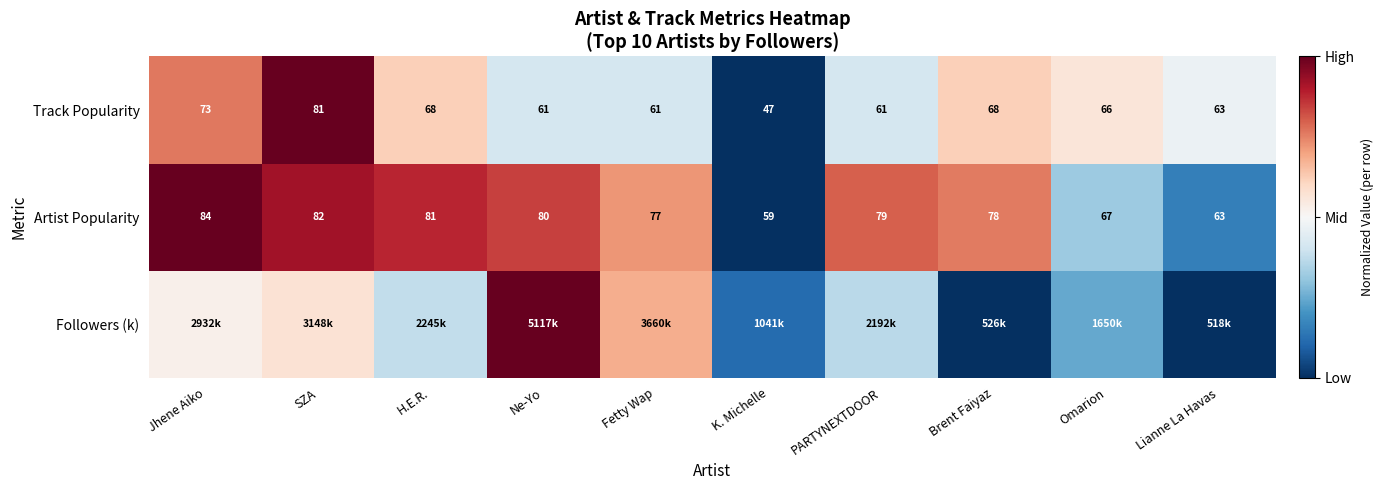

The value of Track Popularity at Brent Faiyaz is 0.3. True or false?

False